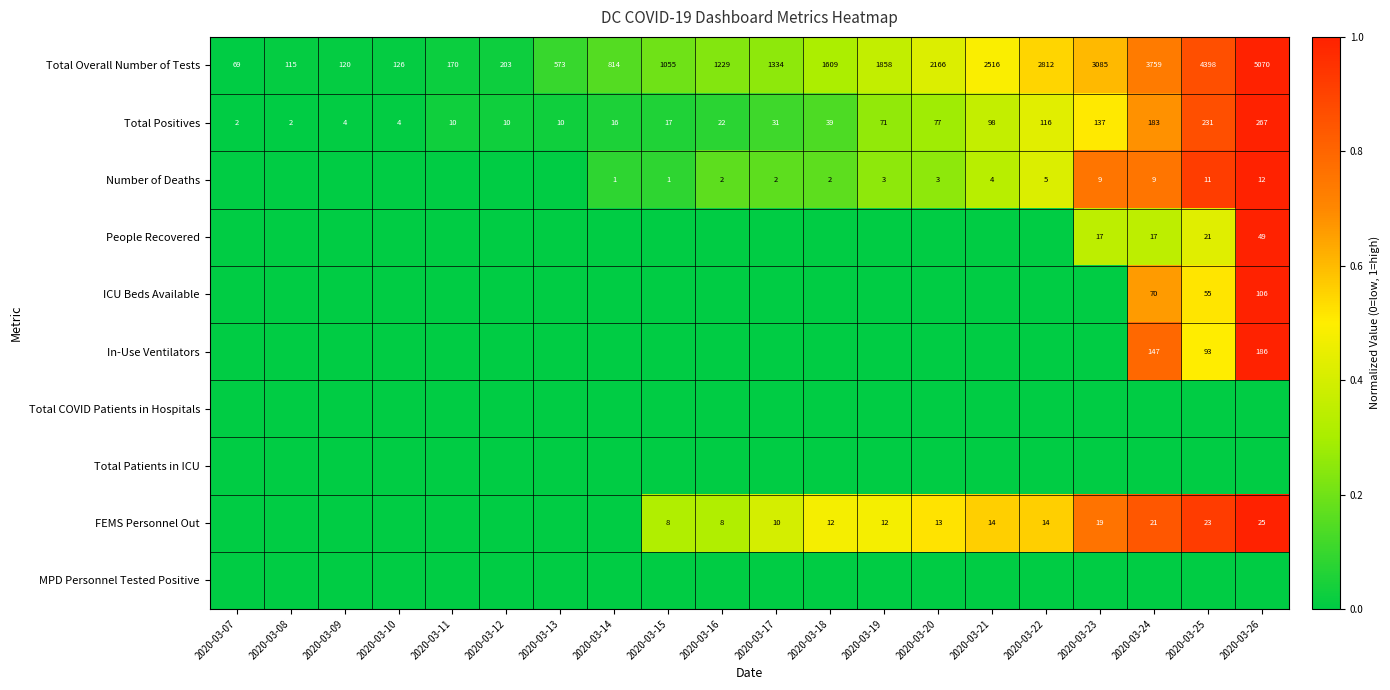

What is the sum of the Total Positives values at 2020-03-16 and 2020-03-23?

159